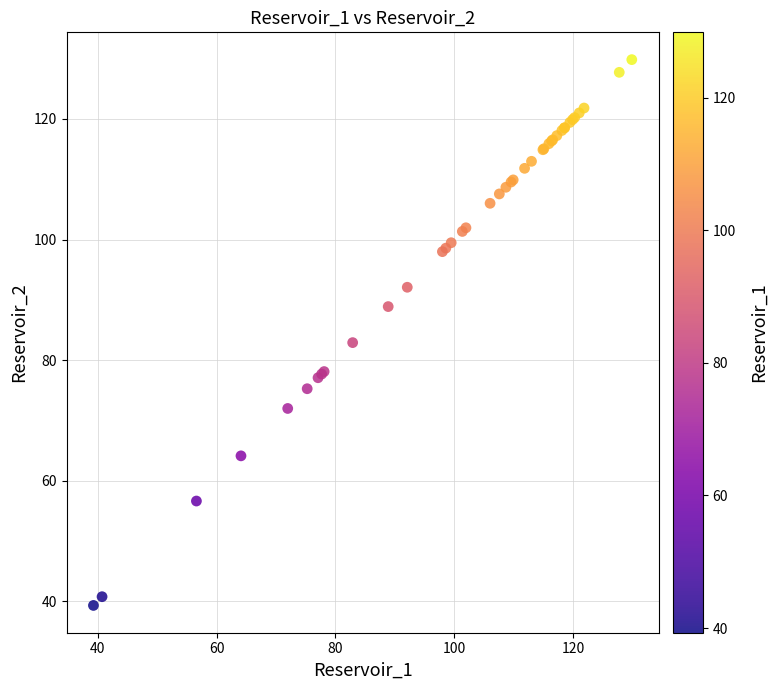

What Y value in the scatter plot is closest to 84?

82.9